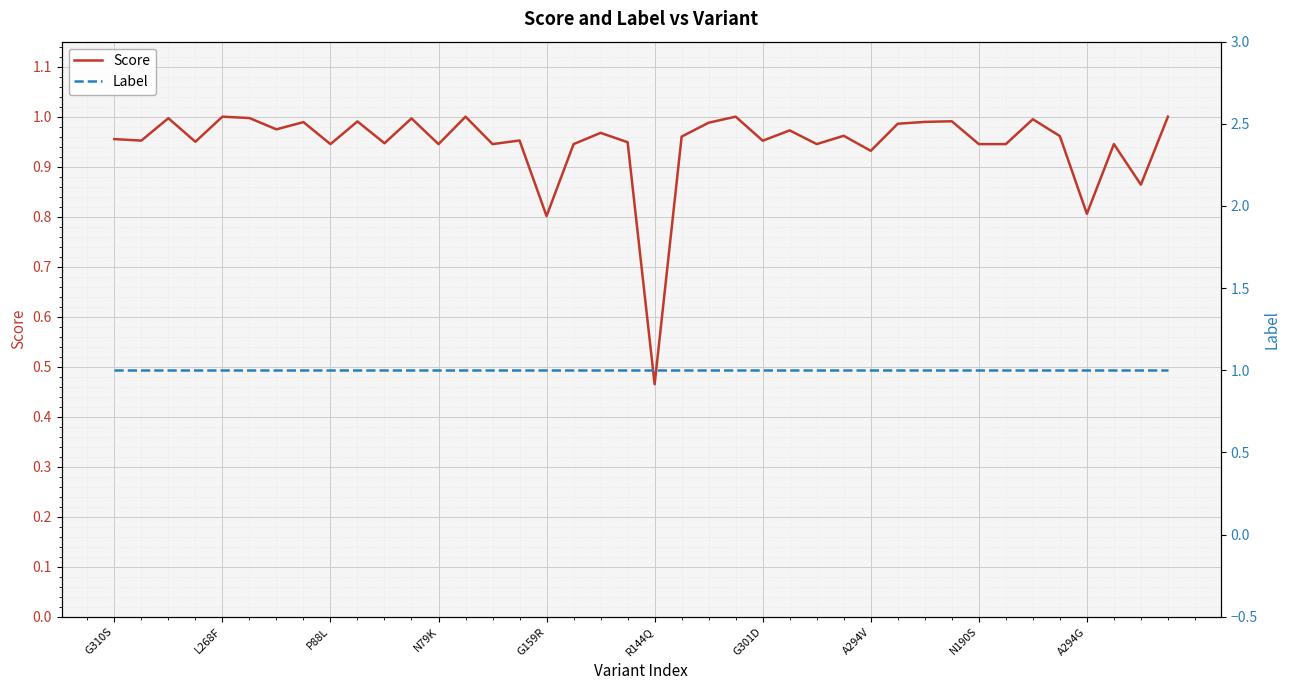

Which category has the lowest value in the Score series?

R144Q